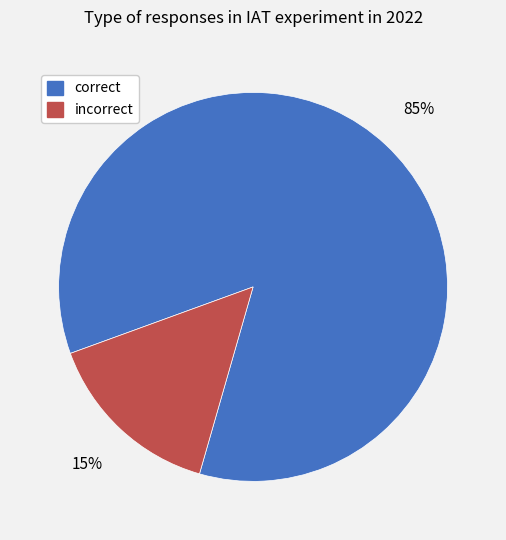

Between correct and incorrect, which is larger?

correct